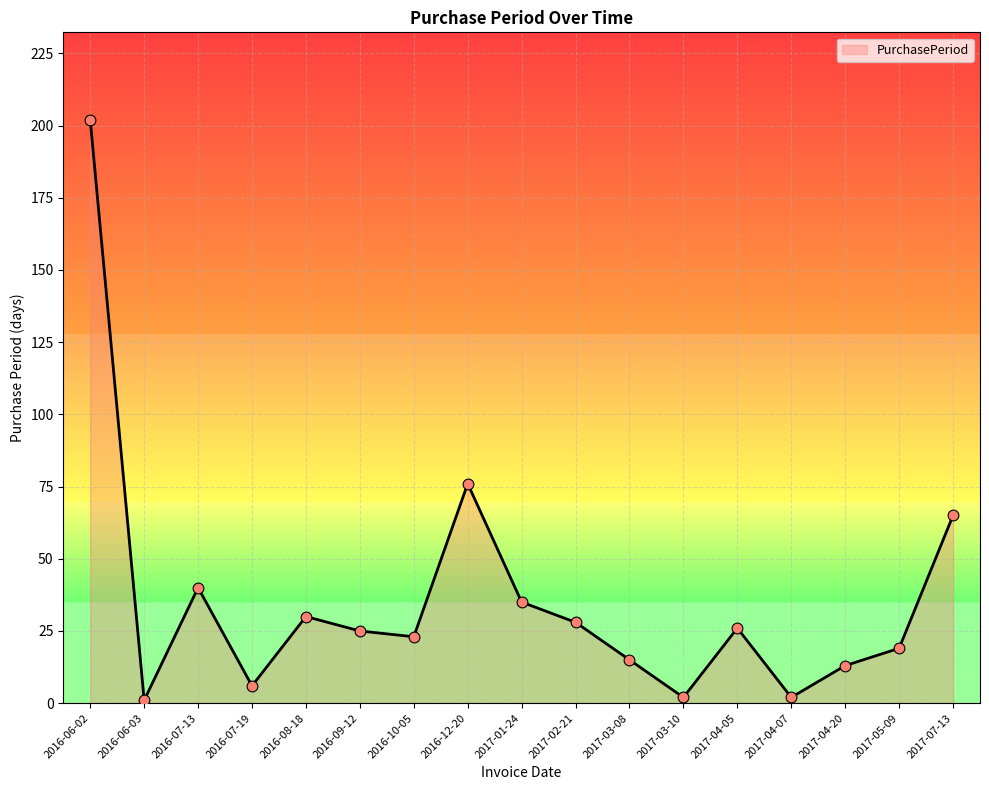

What is the change in value from 2016-09-12 to 2017-03-08?

-10